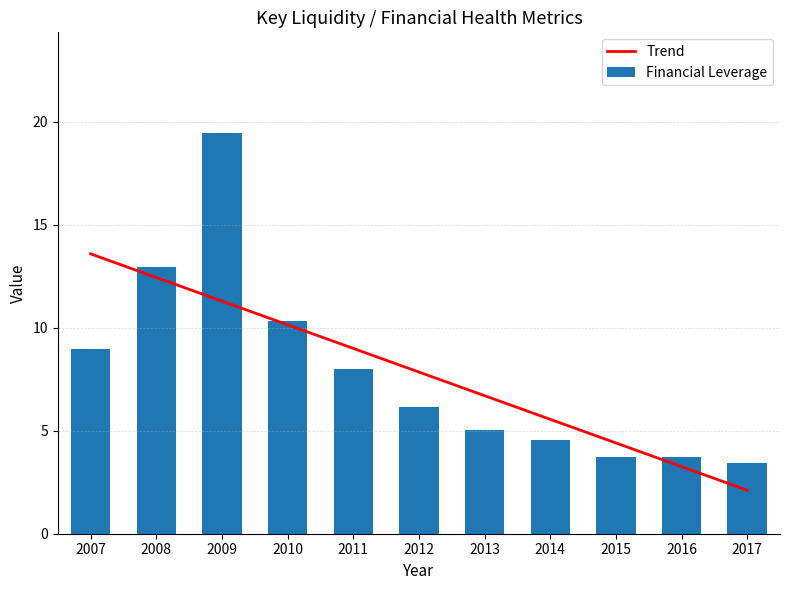

The Financial Leverage series shows 5.5 at 2015. True or false?

False